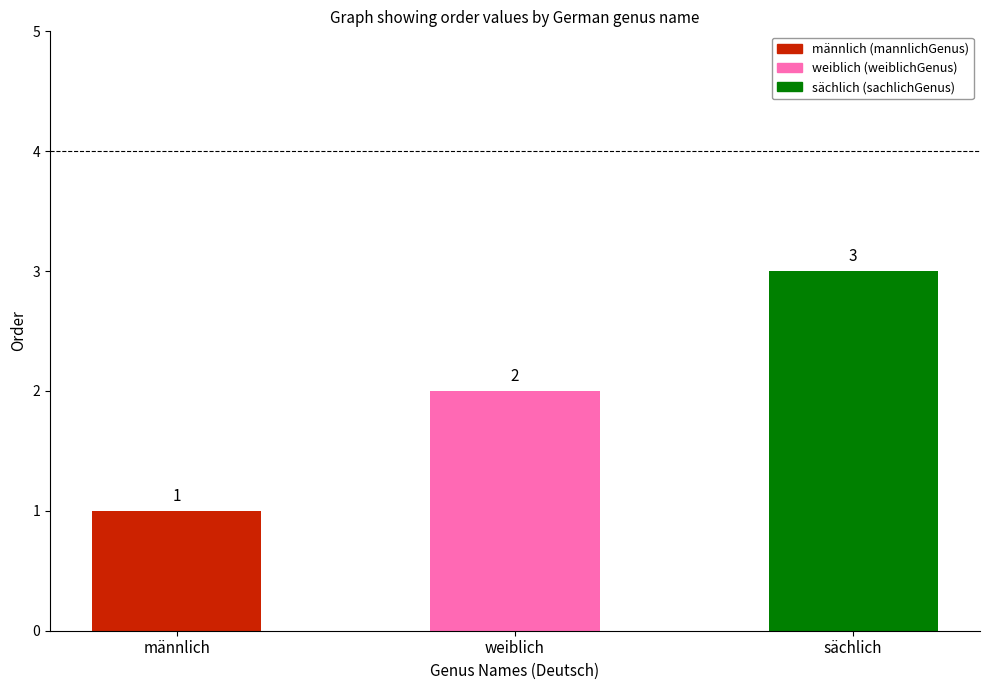

Which label corresponds to the smallest value in the chart?

männlich